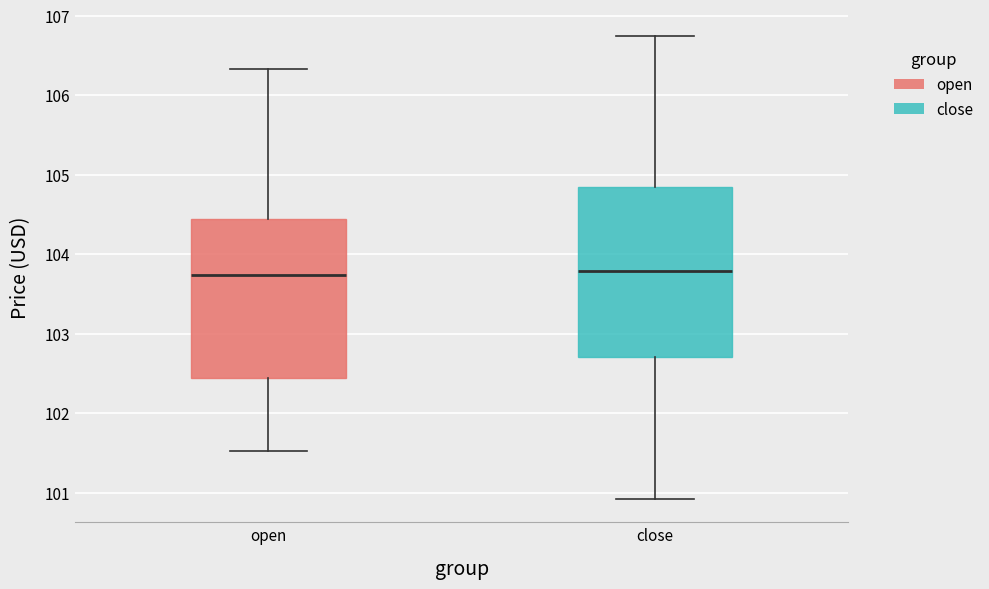

Reading left to right, transcribe this box plot: for each box, give where its median line is, the range the box spans, and where its two whiskers end, as read against the y-axis. The values are not printed on the chart, so give them approximately, as read against the axis.

open: median 103.7, box 102.4 to 104.4, whiskers 101.5 to 106.3
close: median 103.8, box 102.7 to 104.9, whiskers 100.9 to 106.8